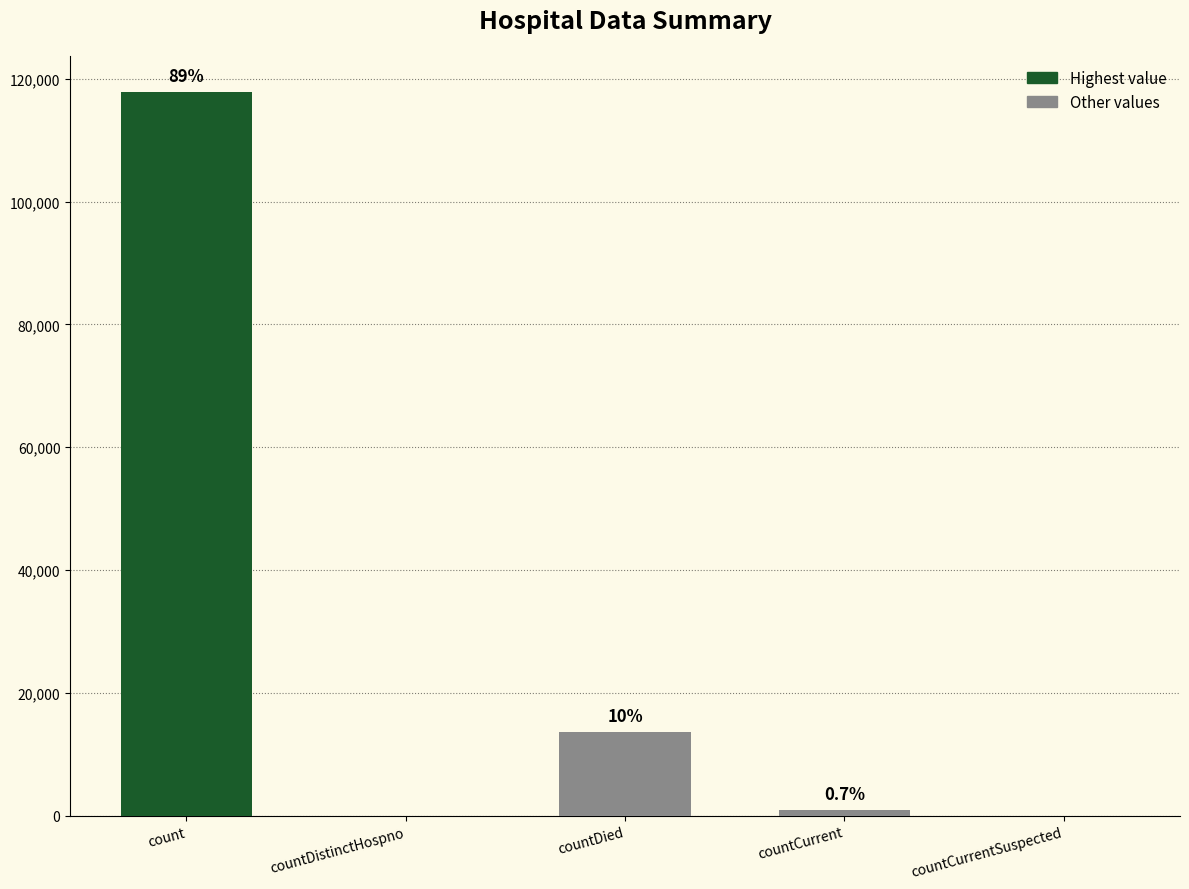

What is the difference between the maximum and minimum values?

117865